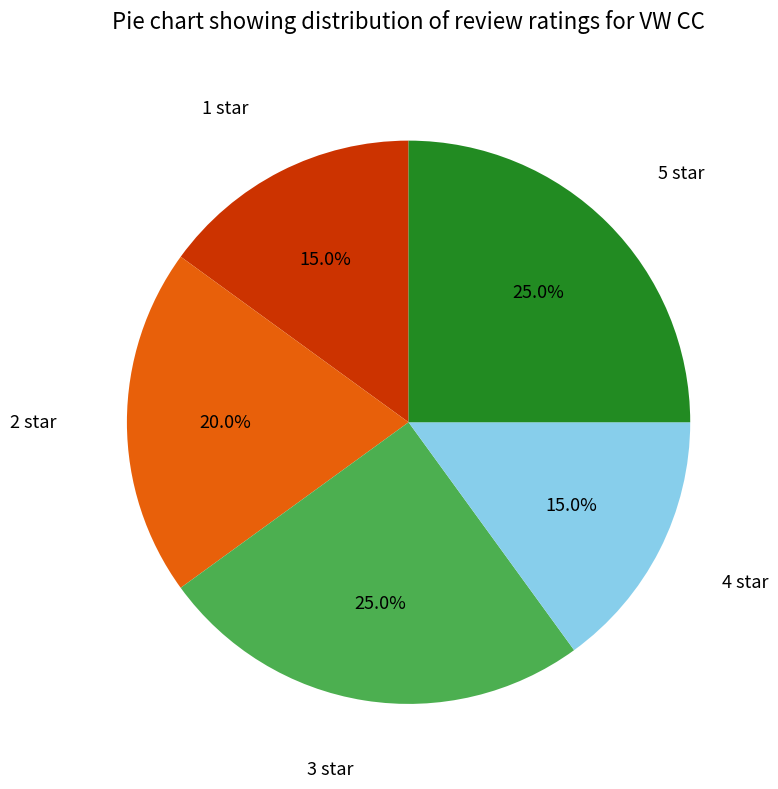

To the nearest percent, what is the average slice percentage?

20%